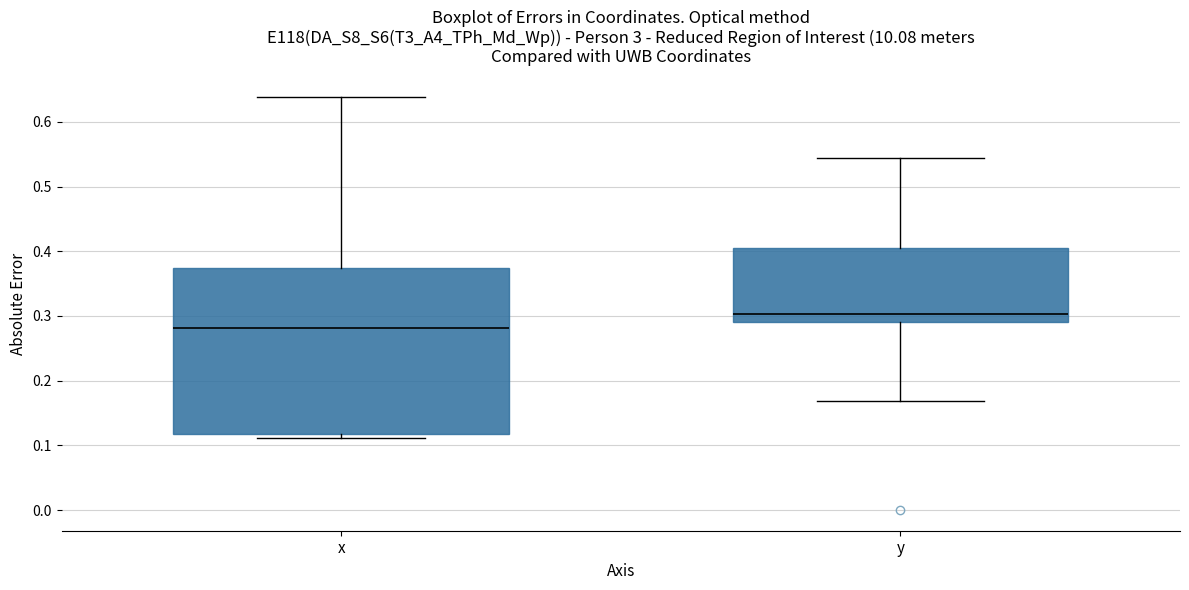

Reading left to right, transcribe this box plot: for each box, give where its median line is, the range the box spans, and where its two whiskers end, as read against the y-axis. The values are not printed on the chart, so give them approximately, as read against the axis.

x: median 0.28, box 0.12 to 0.37, whiskers 0.11 to 0.64
y: median 0.30, box 0.29 to 0.41, whiskers 0.17 to 0.54